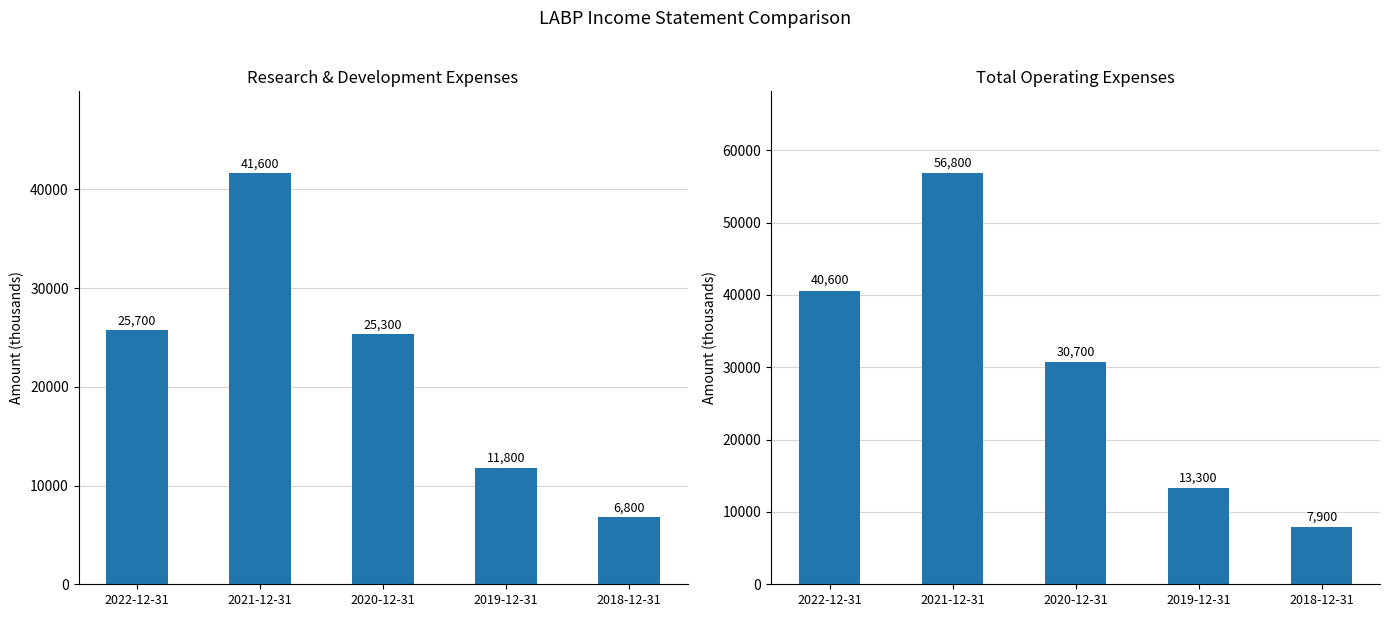

Between 2021-12-31 and 2019-12-31, which series saw the biggest shift?

Total Operating Expenses